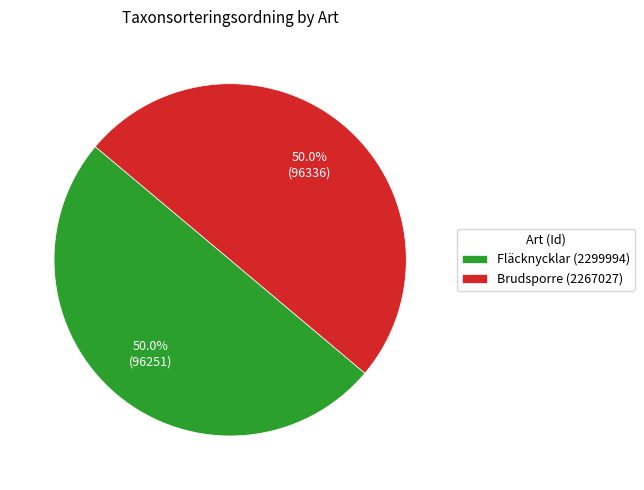

To the nearest percent, what is the combined percentage of Brudsporre (2267027) and Fläcknycklar (2299994)?

100%